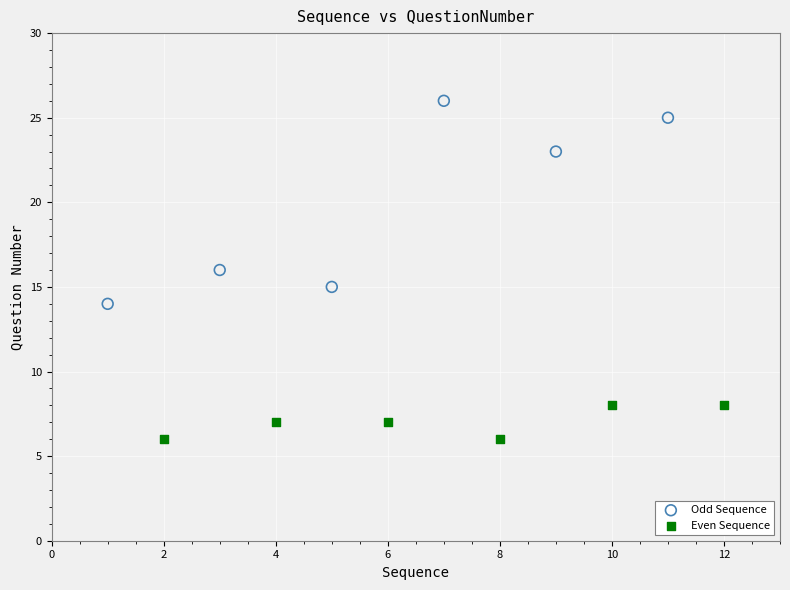

Which series reaches the minimum Y coordinate?

Even Sequence